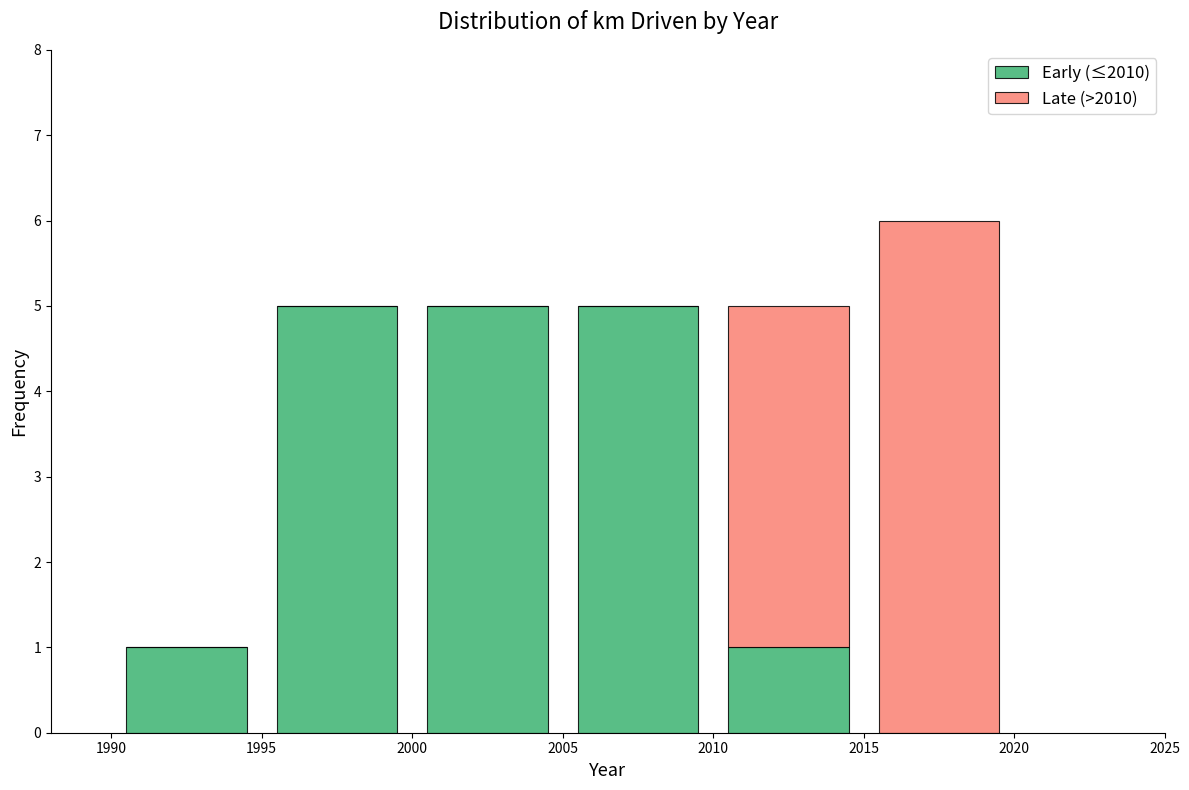

Which range on the x-axis has the tallest stacked bar (by total height)?

2015 to 2020